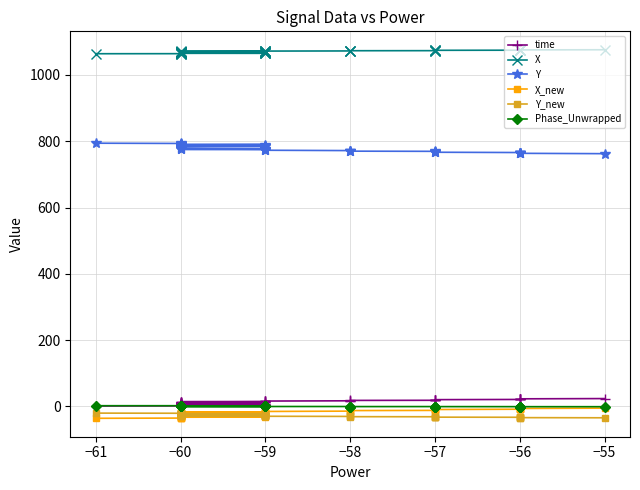

What are all the series names shown in the legend?

time, X, Y, X_new, Y_new, Phase_Unwrapped